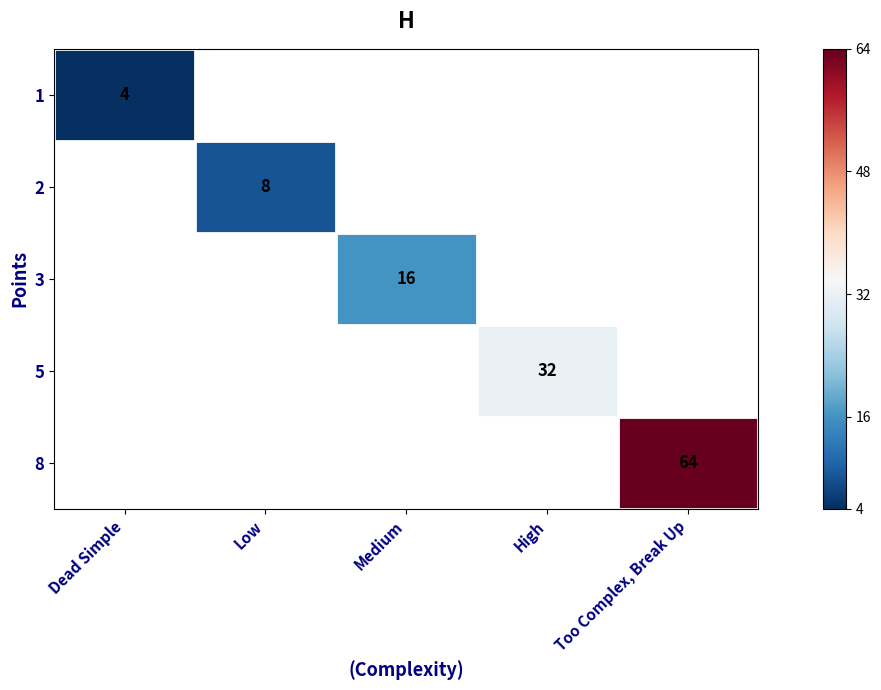

Rank the series at Medium from lowest to highest value.

1, 2, 3, 5, 8